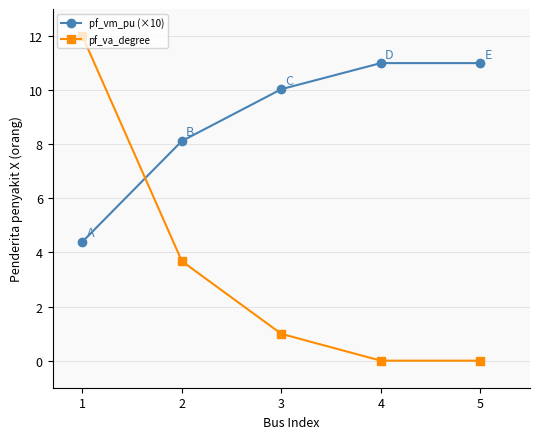

What is the value of the pf_va_degree point at the 2nd from the left?

3.7